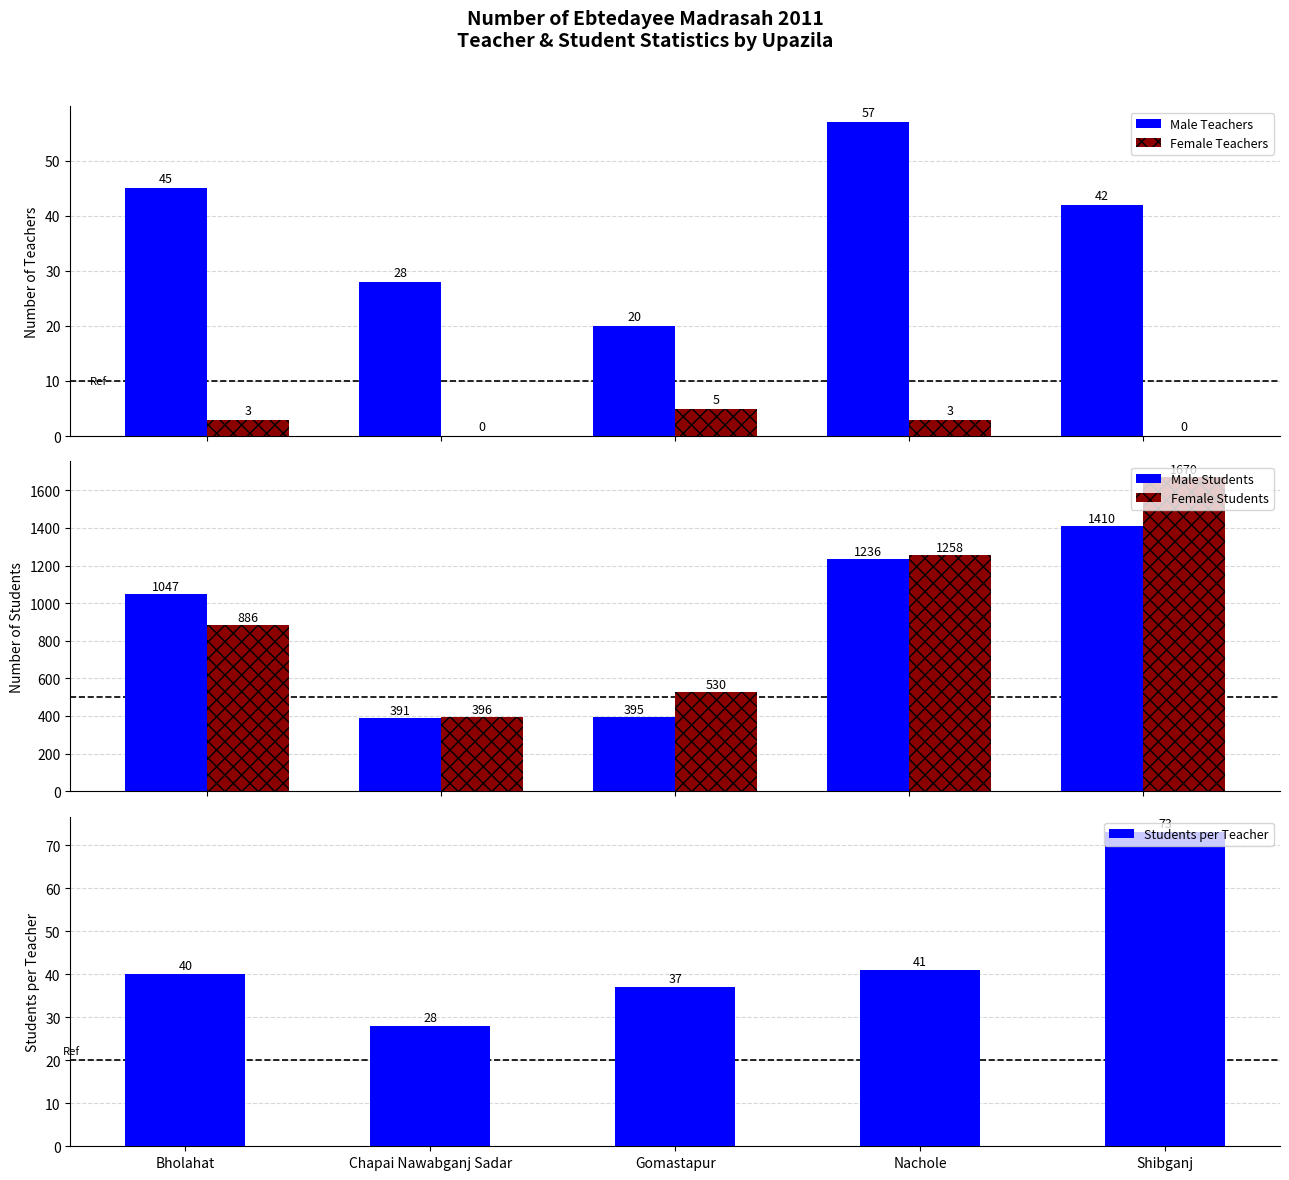

At which label does Female Students first exceed 886?

Nachole